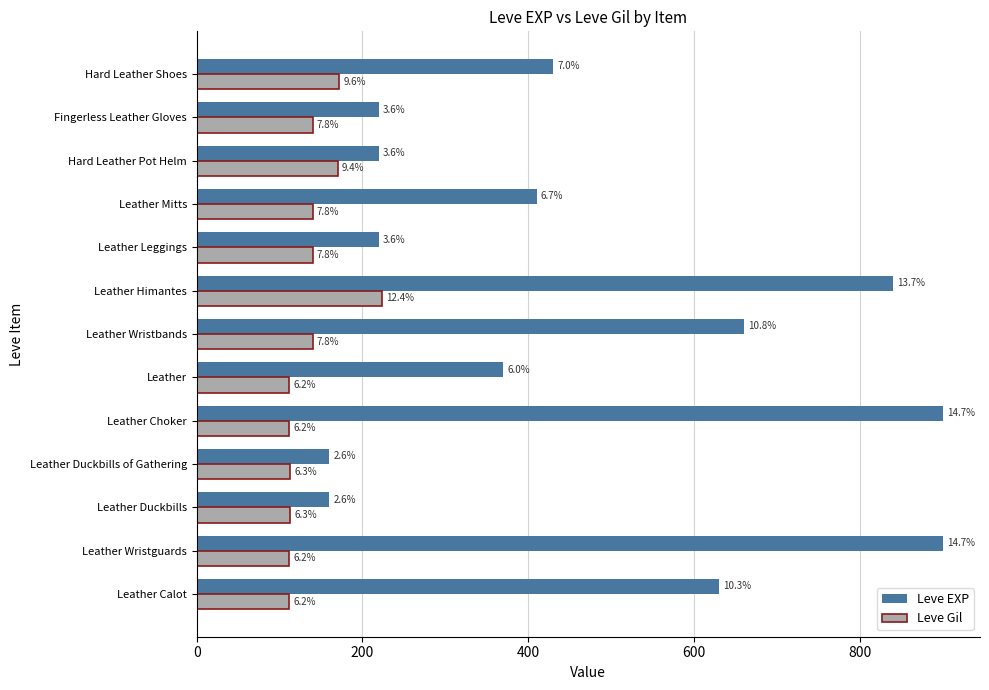

What are all the series names shown in the legend?

Leve EXP, Leve Gil